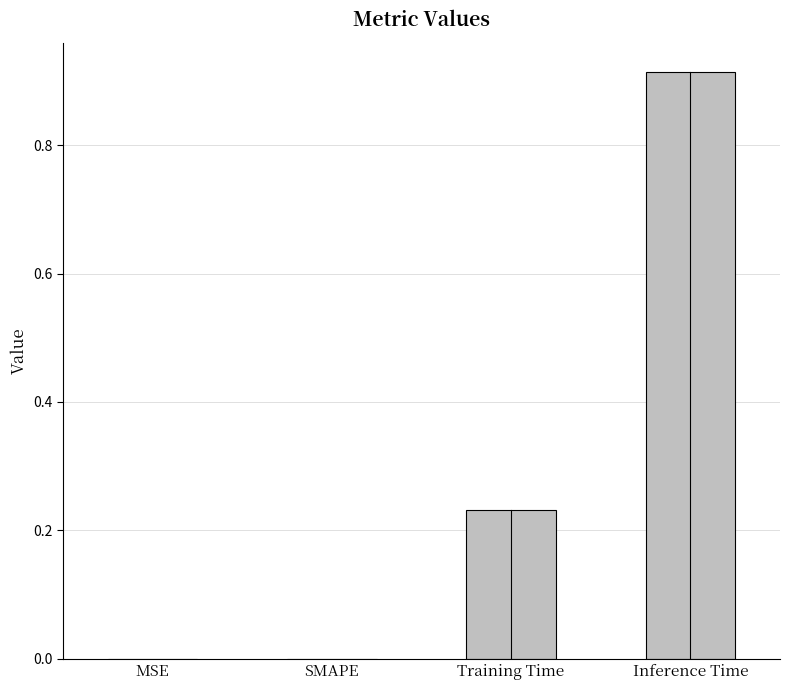

True or false: the data shows -0.3 at MSE.

False